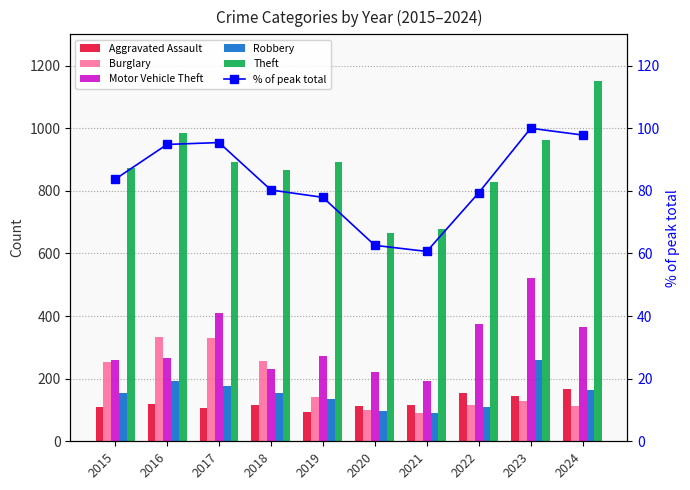

What is the difference between the highest and lowest values at 2024?

1054.2